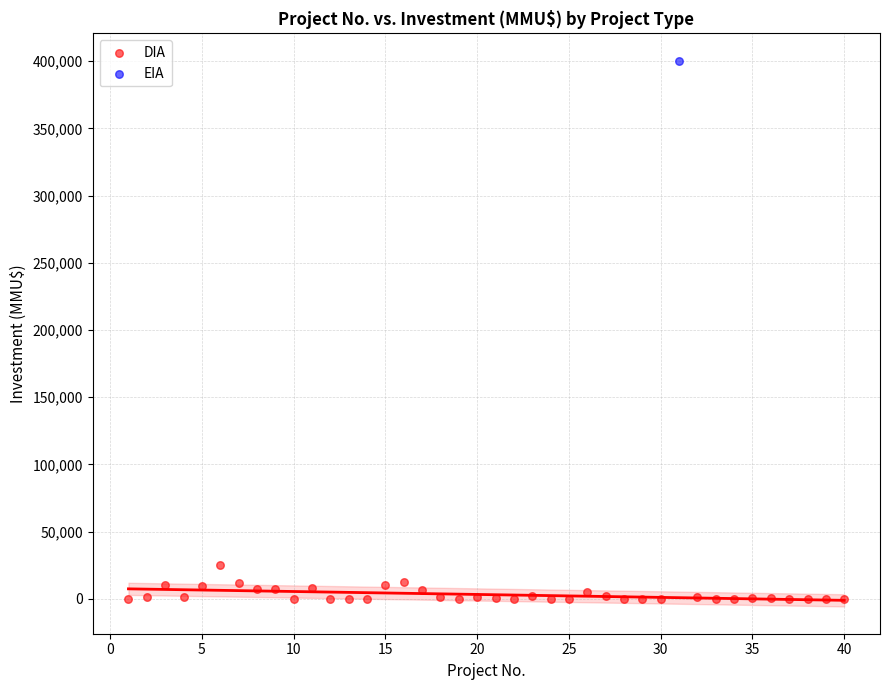

What are all the series names shown in the legend?

DIA, EIA